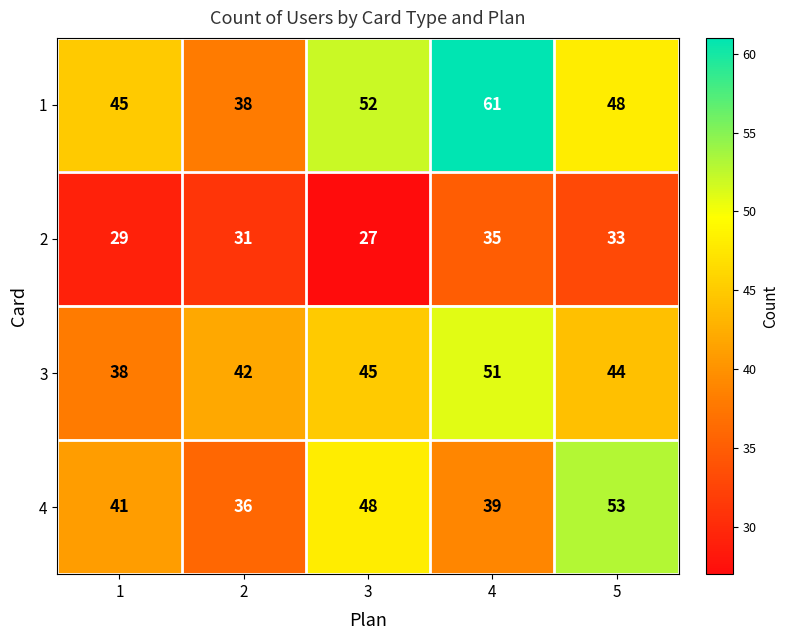

What is the spread (max minus min) of values at 1?

16